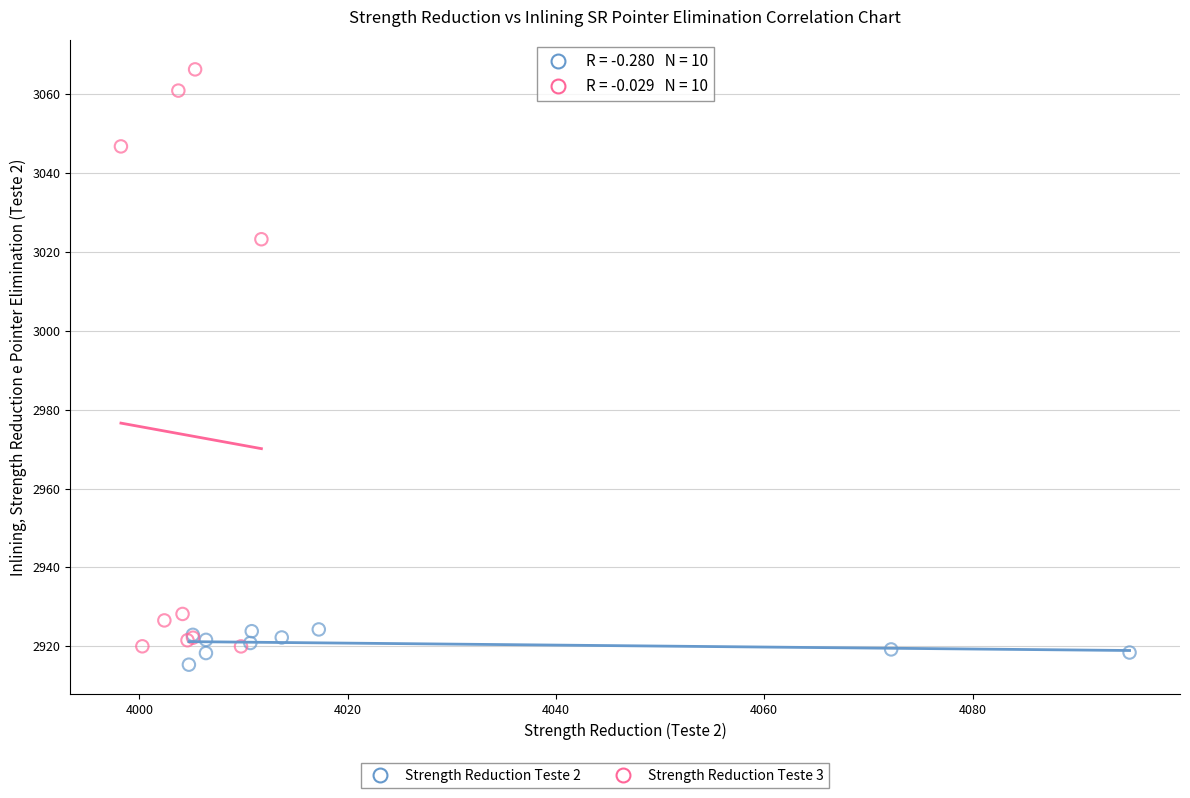

Which series reaches the maximum Y coordinate?

Strength Reduction Teste 3